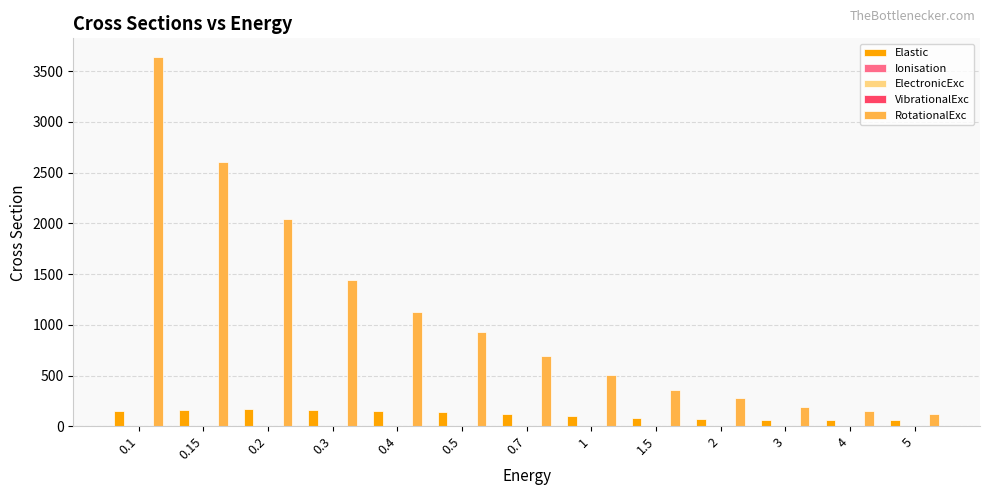

Does the chart contain any negative values?

No